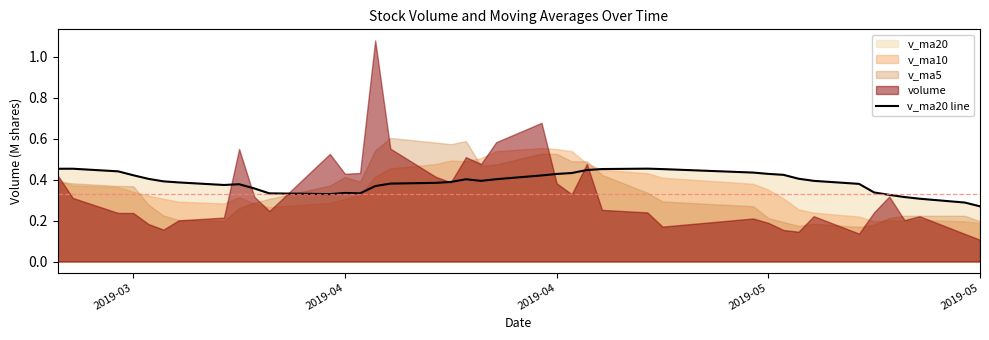

Is it true that the value at 2019-04 is 0.3?

False